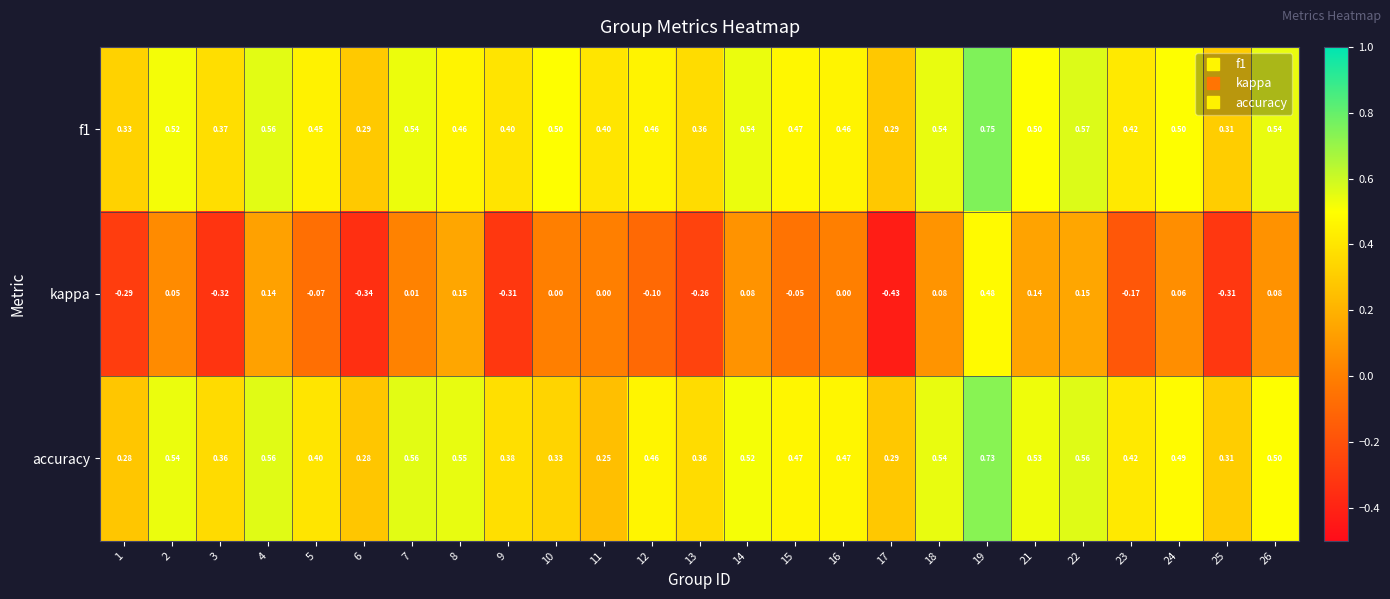

Which category has the lowest value across all series?

17